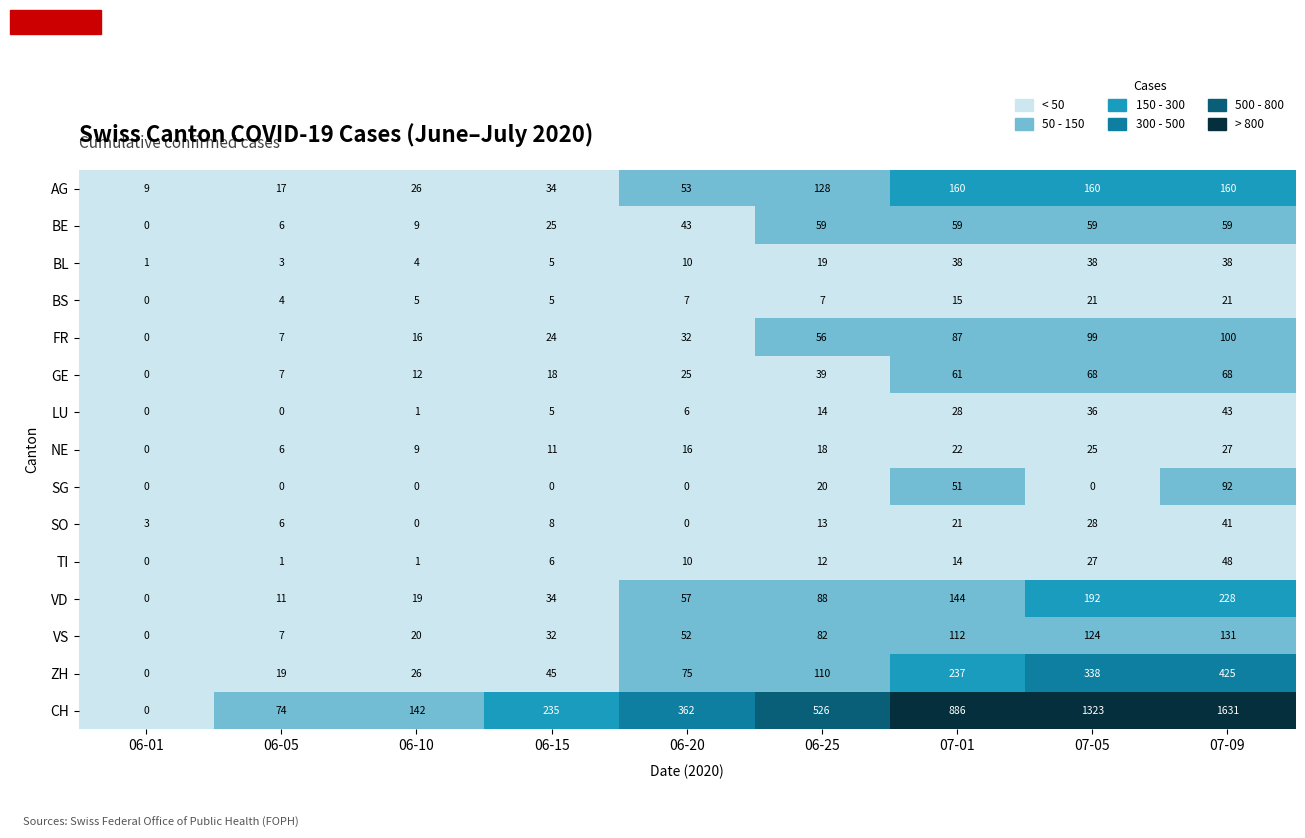

Rank the series by their maximum value, from highest to lowest.

CH, ZH, VD, AG, VS, FR, SG, GE, BE, TI, LU, SO, BL, NE, BS